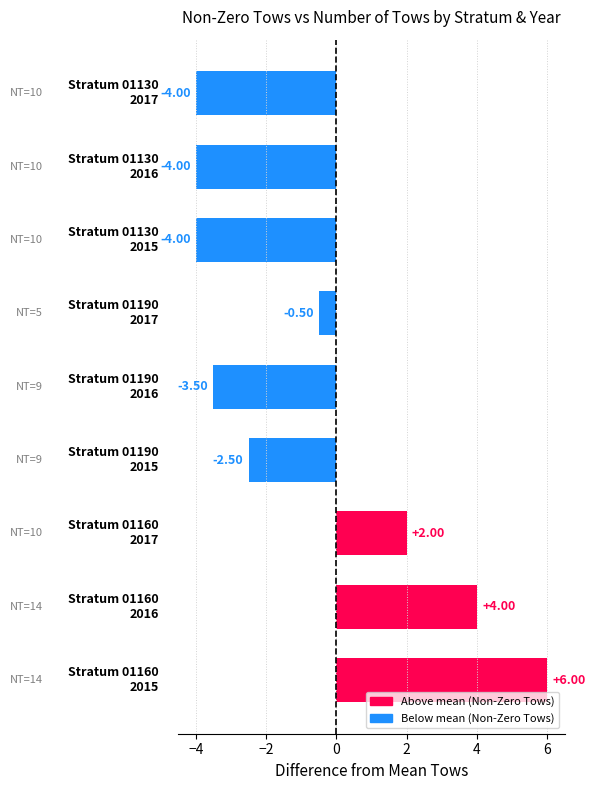

What is the difference between the maximum and minimum values?

10.0